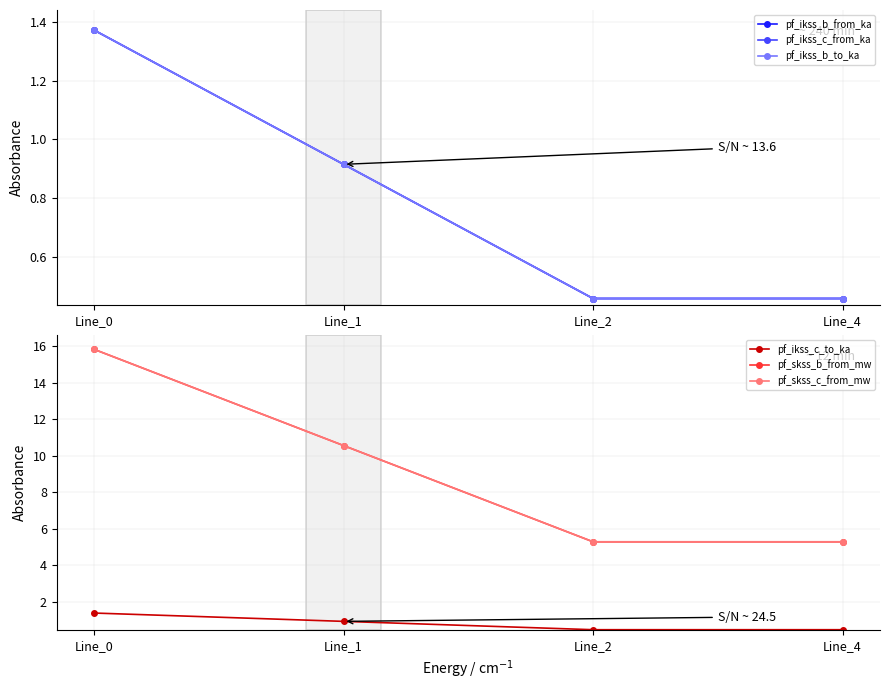

At which category is the sum across all series the highest?

Line_0